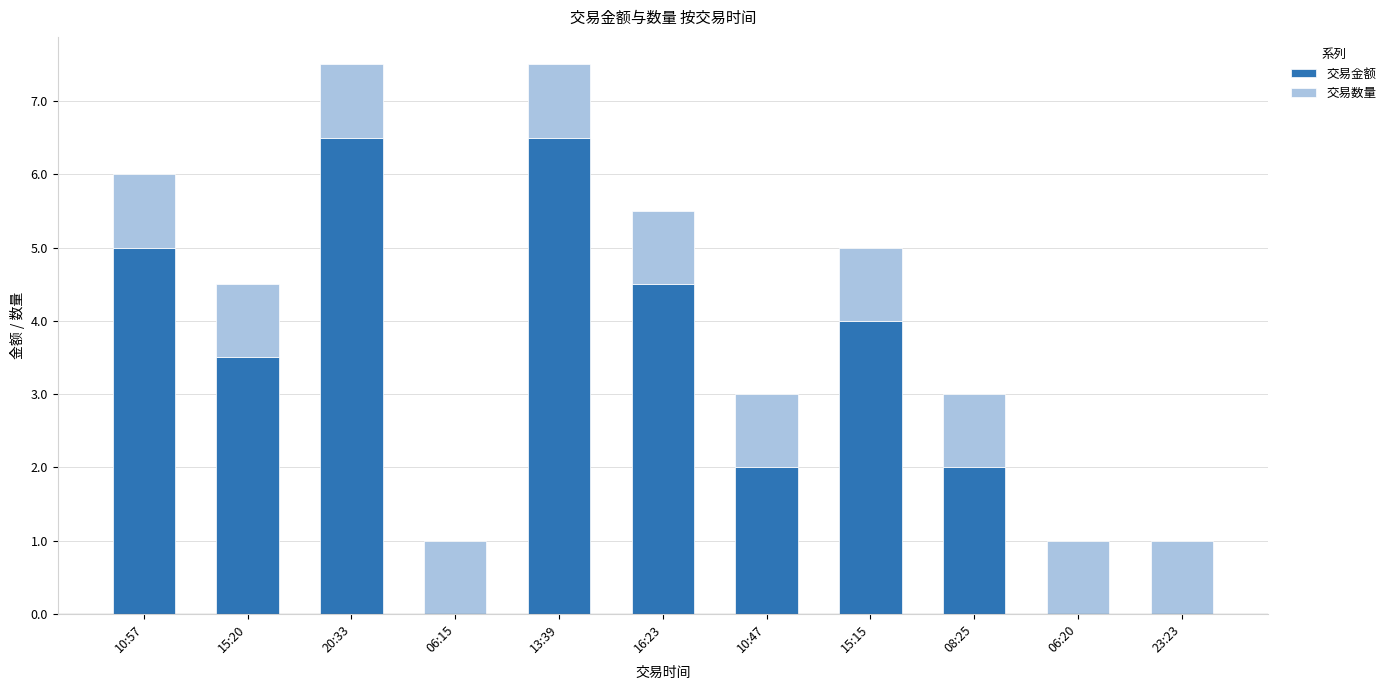

Is it true that 交易金额 equals 0.0 at 23:23?

True